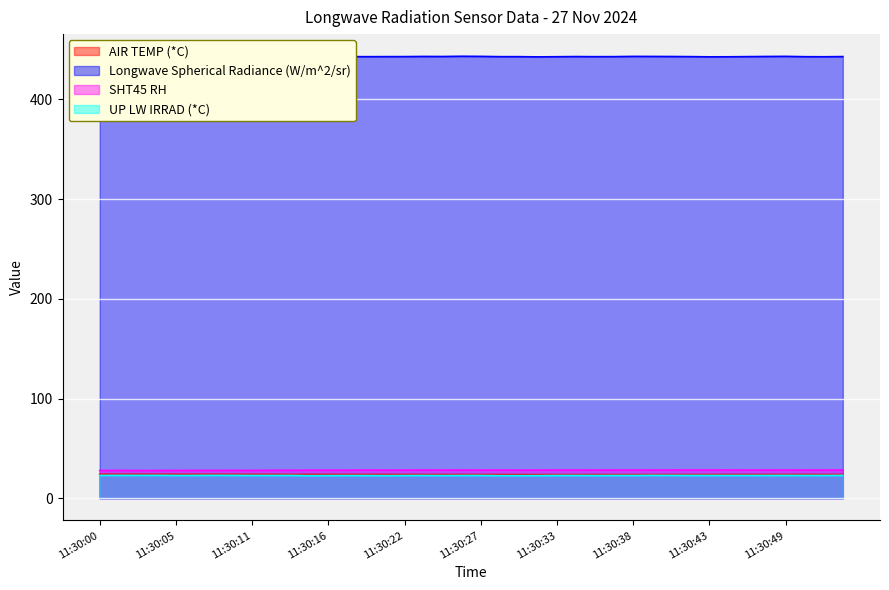

How many distinct data groups are displayed?

4